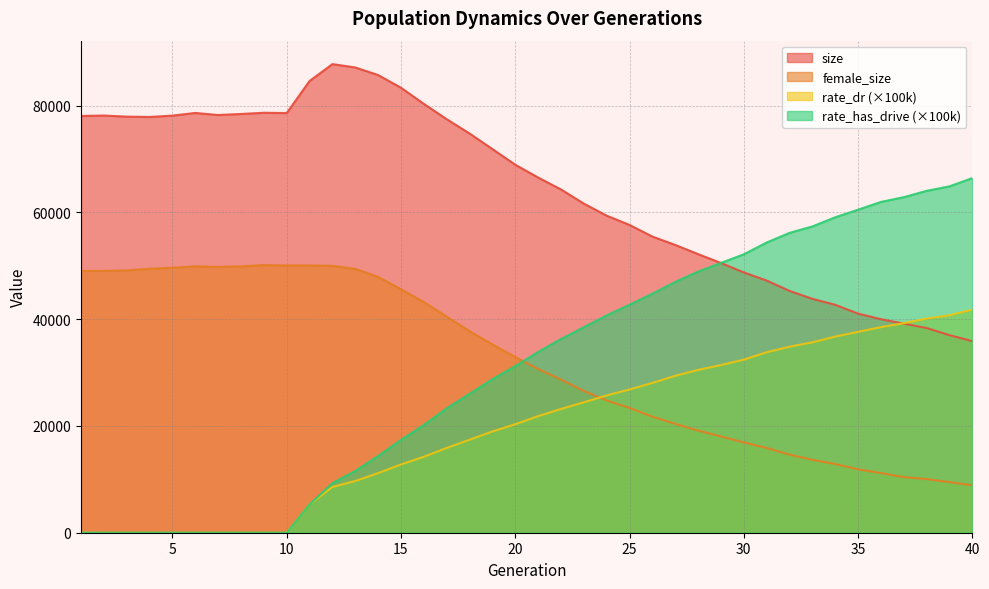

How many lines are shown in the chart?

4